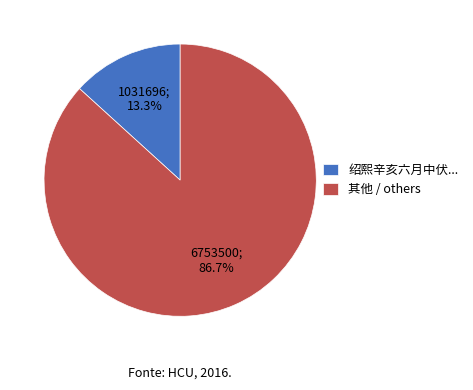

Count the number of slices in the pie.

2